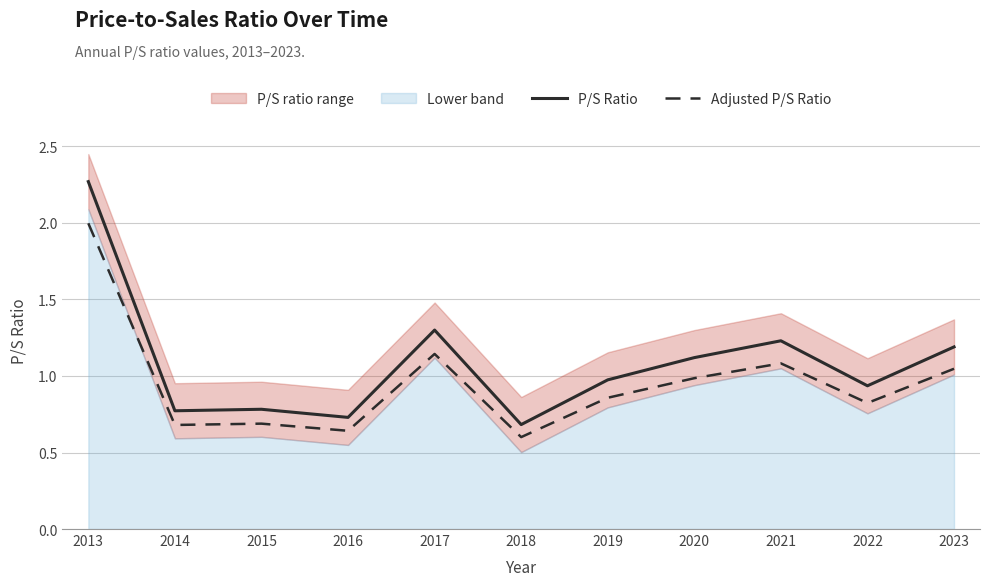

Reading left to right, extract all data points from this chart.

P/S Ratio: 2013=2.3	2014=0.8	2015=0.8	2016=0.7	2017=1.3	2018=0.7	2019=1.0	2020=1.1	2021=1.2	2022=0.9	2023=1.2
Adjusted P/S Ratio: 2013=2.0	2014=0.7	2015=0.7	2016=0.6	2017=1.1	2018=0.6	2019=0.9	2020=1.0	2021=1.1	2022=0.8	2023=1.0